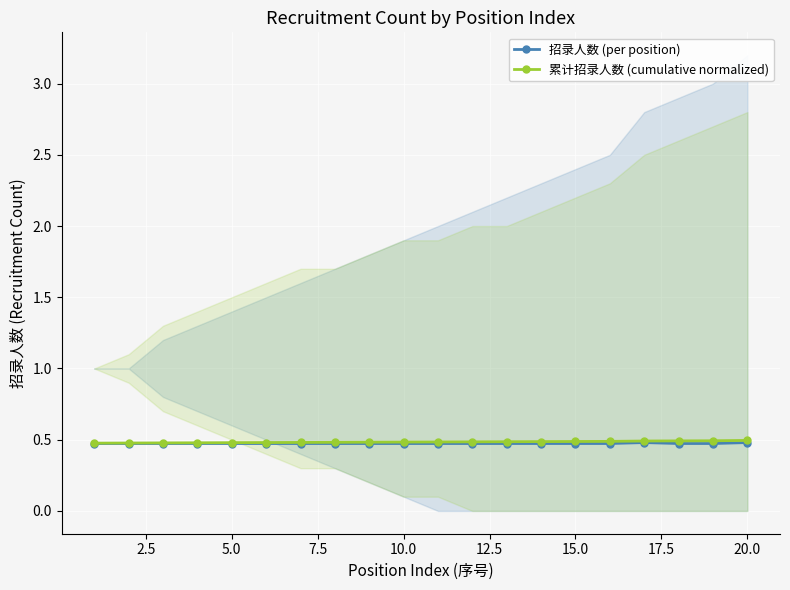

True or false: 招录人数 (per position) and 累计招录人数 (cumulative normalized) cross at least once.

False